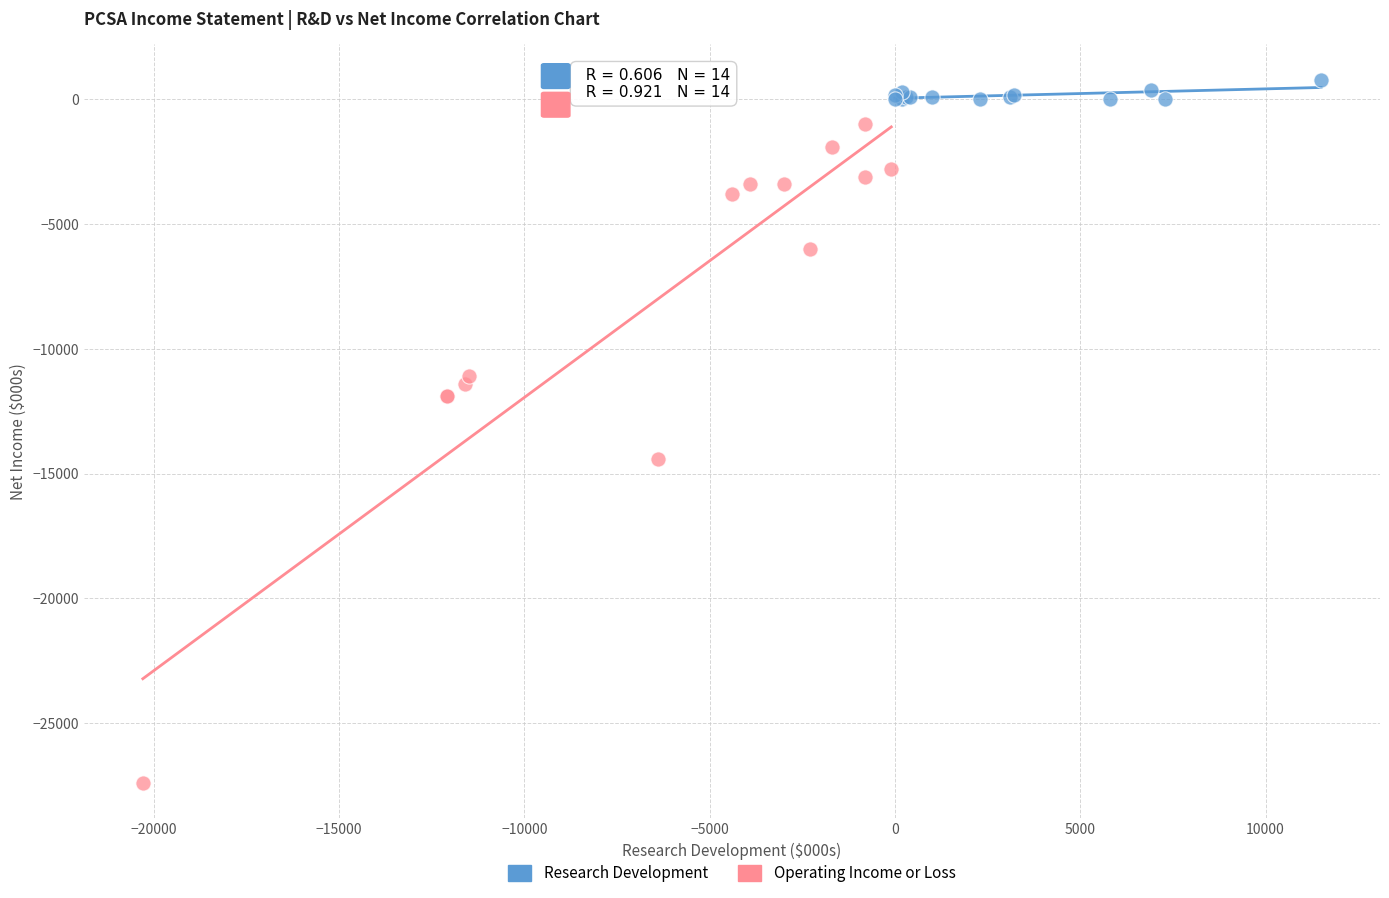

Which series contains the highest Y value?

Research Development